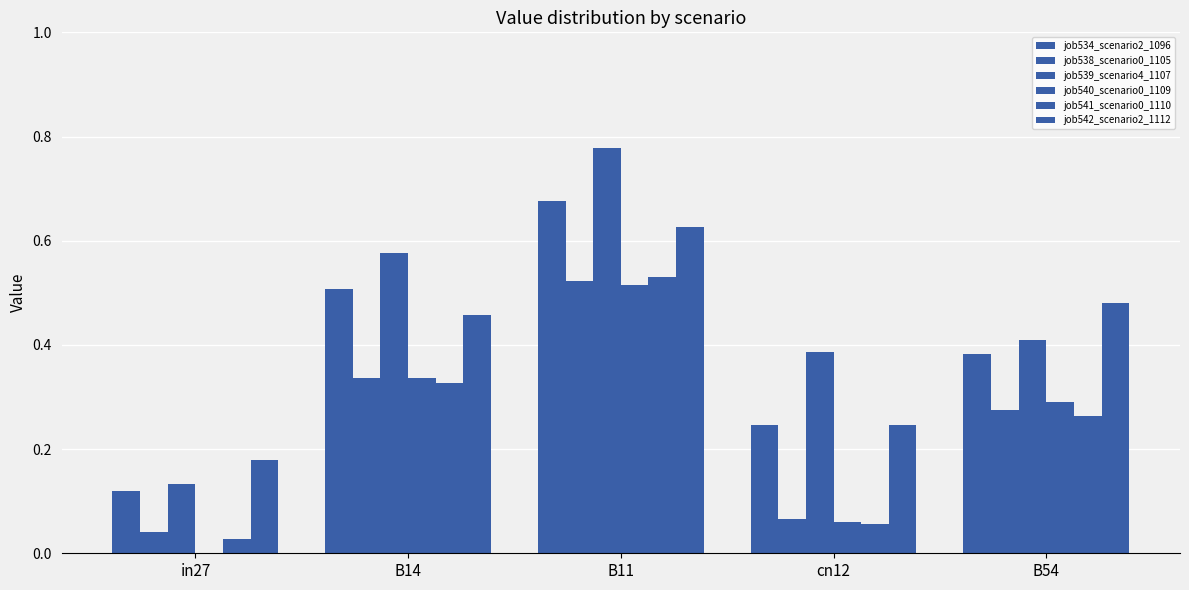

Where is job540_scenario0_1109 nearest to the value 0?

in27